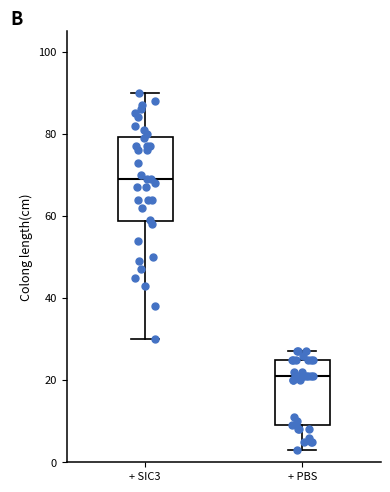

Reading left to right, read every box against the y-axis: the position of its median line, the range the box covers, and the ends of its whiskers. The values are not printed on the chart, so give them approximately, as read against the axis.

+ SIC3: median 70, box 58 to 80, whiskers 30 to 90
+ PBS: median 22, box 10 to 26, whiskers 4 to 28